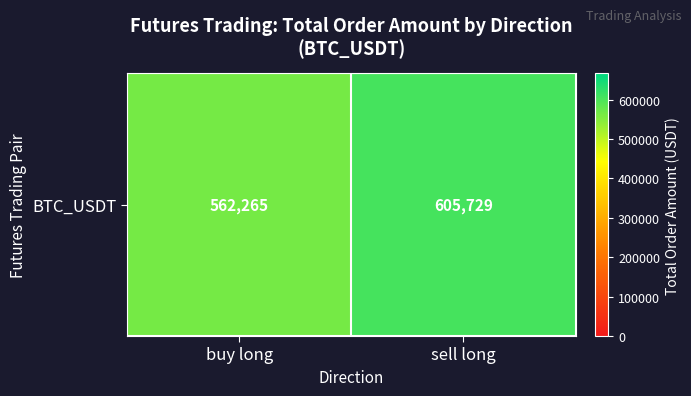

The chart shows a value of 605728.8 at sell long. True or false?

True